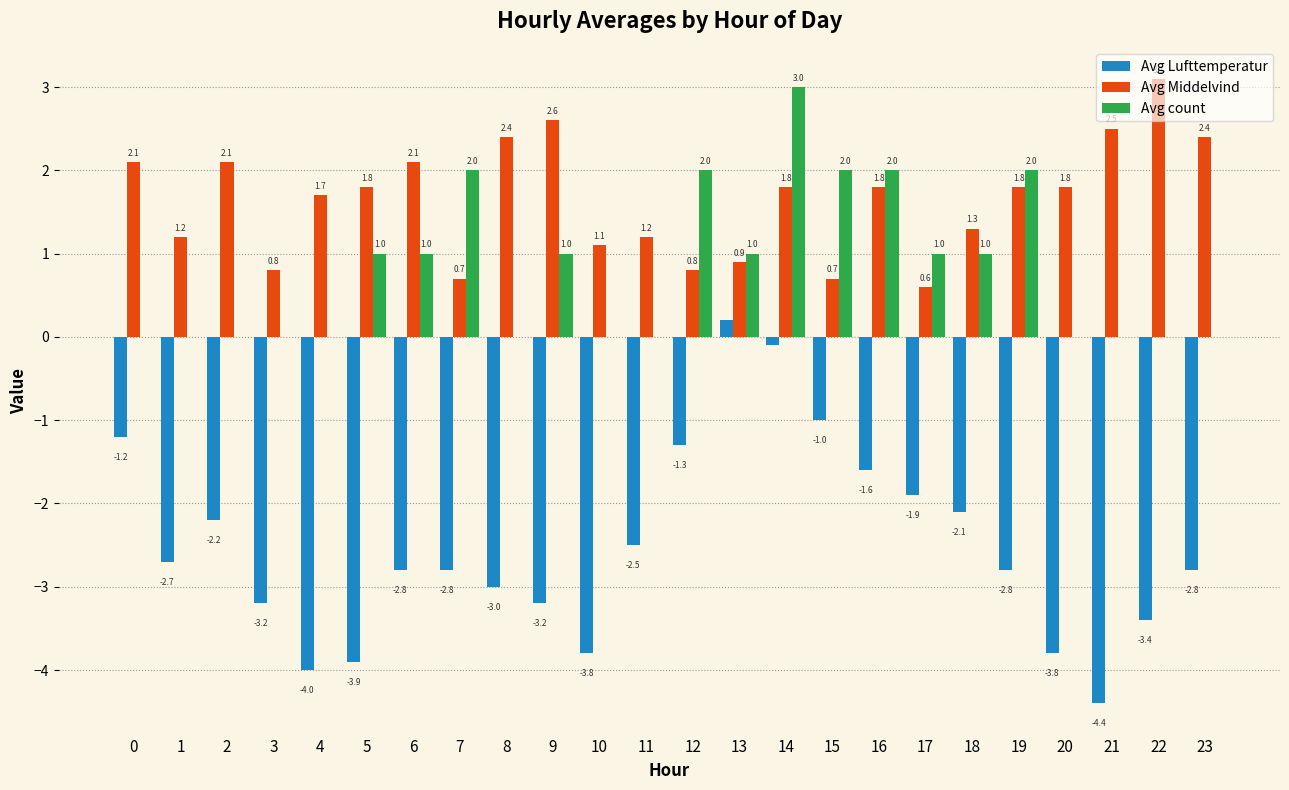

Which series has the widest spread of values?

Avg Lufttemperatur